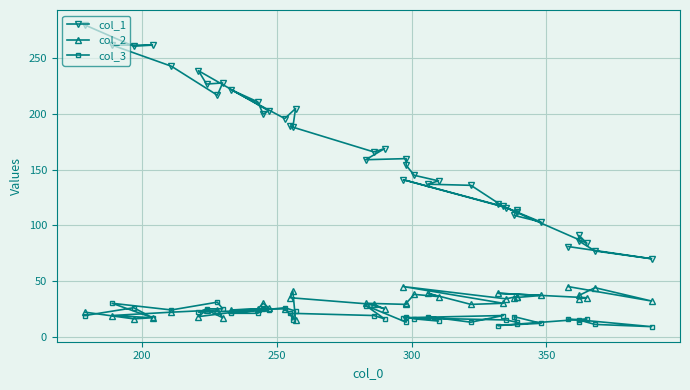

Reading right to left, what are all the values shown in this chart?

col_1: 81	70	77	86	91	84	119	103	109	114	112	116	141	117	136	137	140	145	154	160	159	169	166	189	188	205	196	222	211	200	203	239	227	228	217	243	262	262	261	280
col_2: 45	32	44	37	34	35	39	37	35	36	36	34	45	30	29	39	36	38	30	29	30	25	29	35	41	15	25	24	25	30	26	18	24	17	24	22	19	17	16	22
col_3: 16	9	11	15	13	16	10	12	18	11	13	15	17	19	13	18	14	16	18	13	28	16	19	21	15	23	26	21	21	25	24	22	25	25	31	24	30	17	26	19